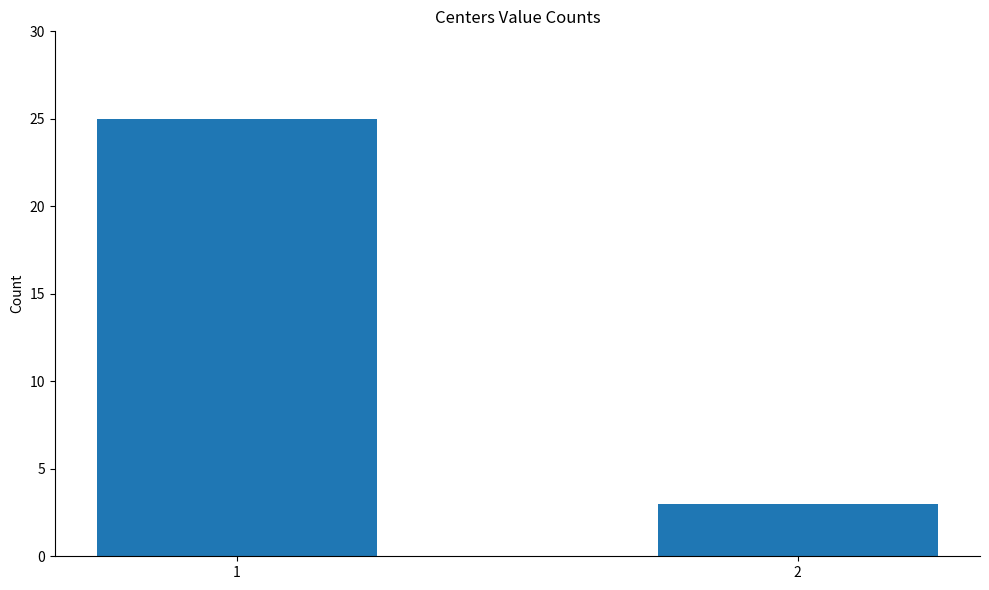

What is the change in value from 1 to 2?

-22